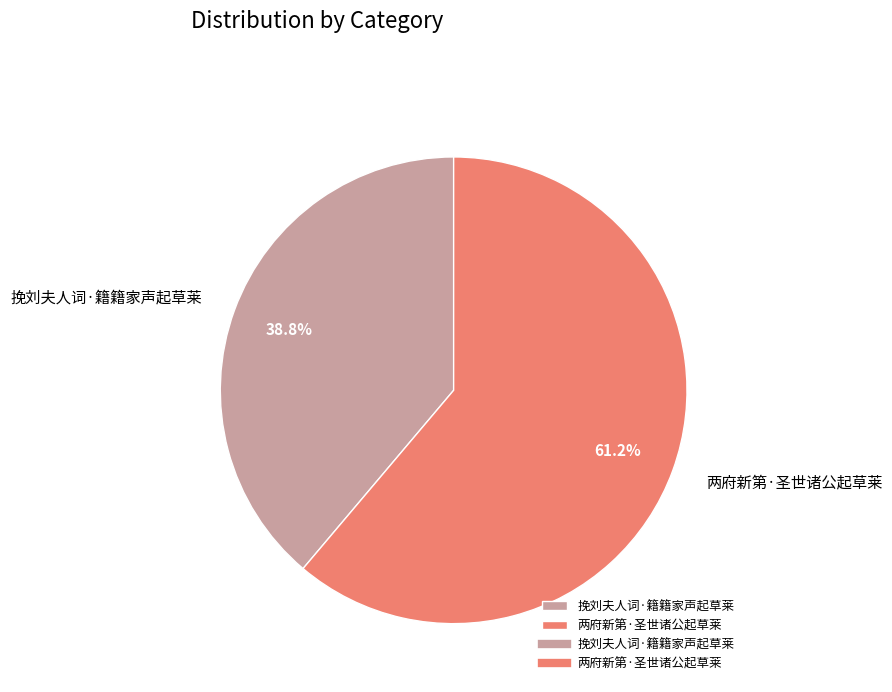

Is it true that 挽刘夫人词·籍籍家声起草莱 is 39% of the pie?

True